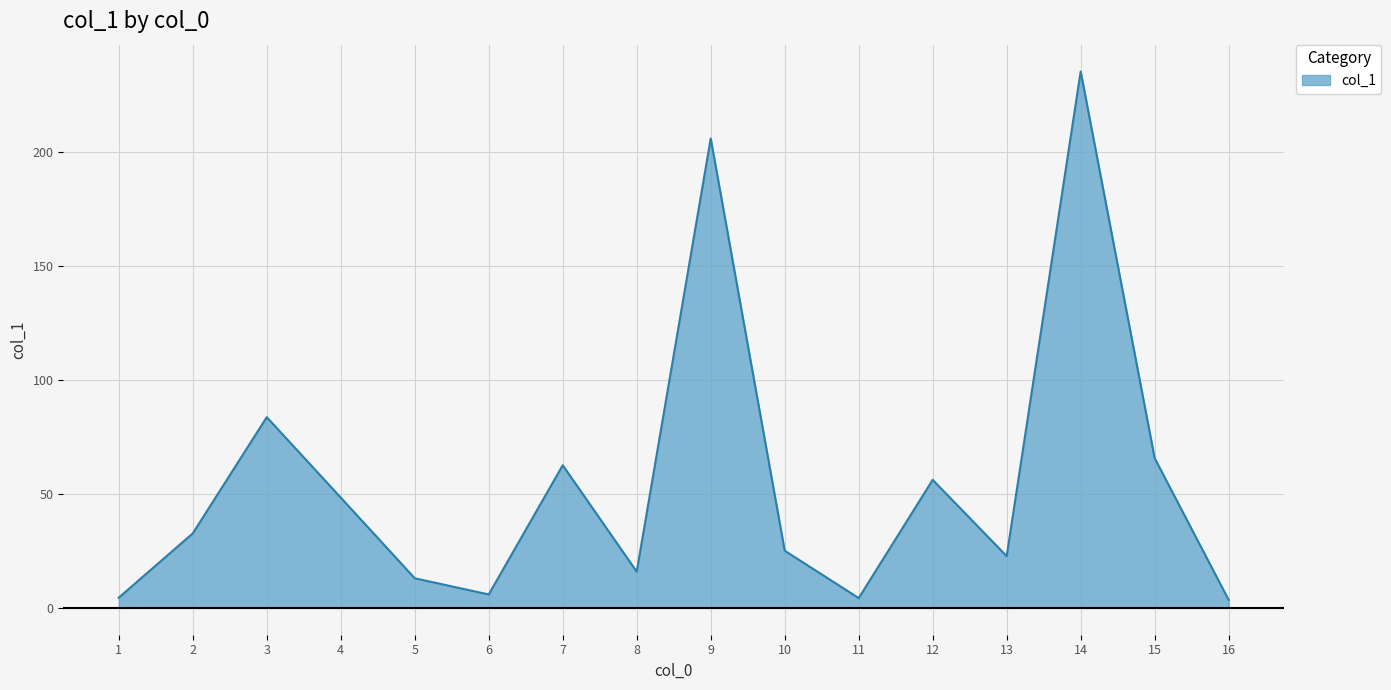

At which category does the chart reach its peak across all series?

14